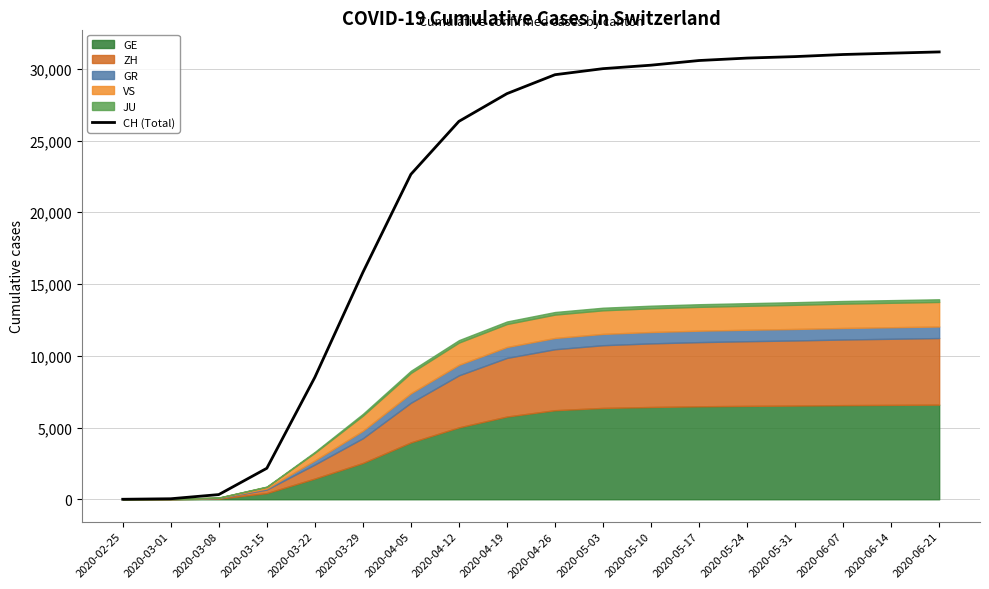

Read the value at 2020-06-07, to the nearest 10.

31000